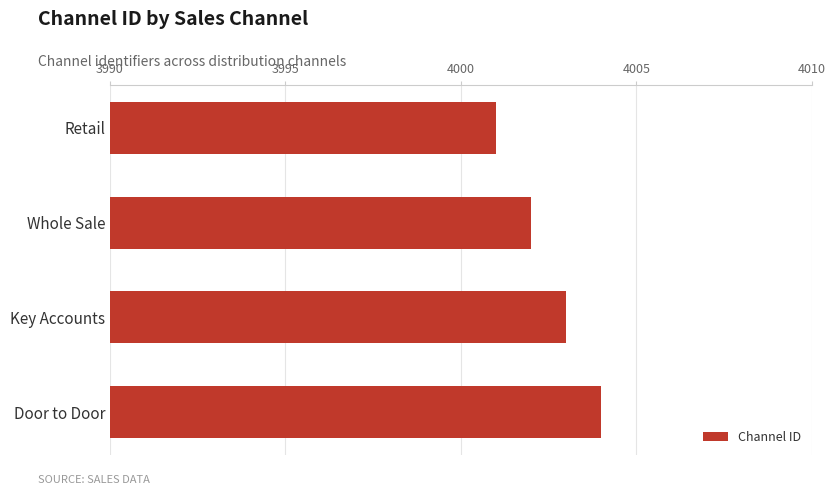

The value at Whole Sale is 2526. True or false?

False